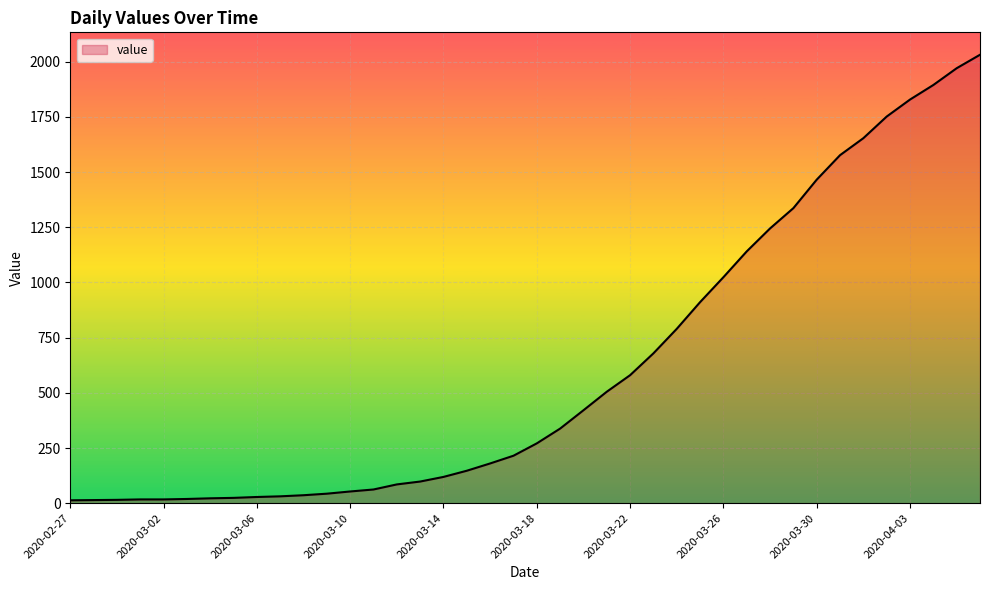

What is the greatest value displayed?

2032